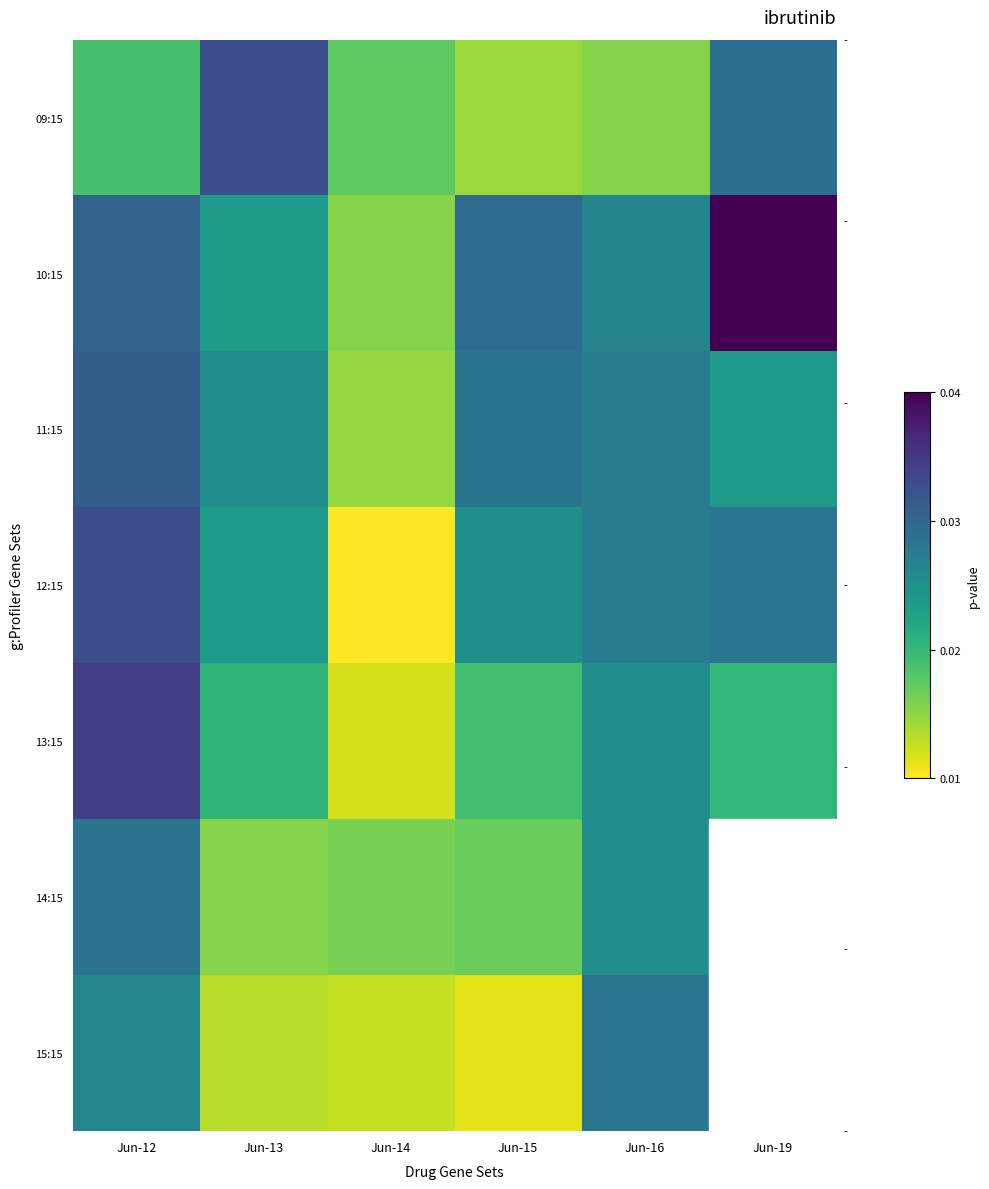

How many distinct data groups are displayed?

7